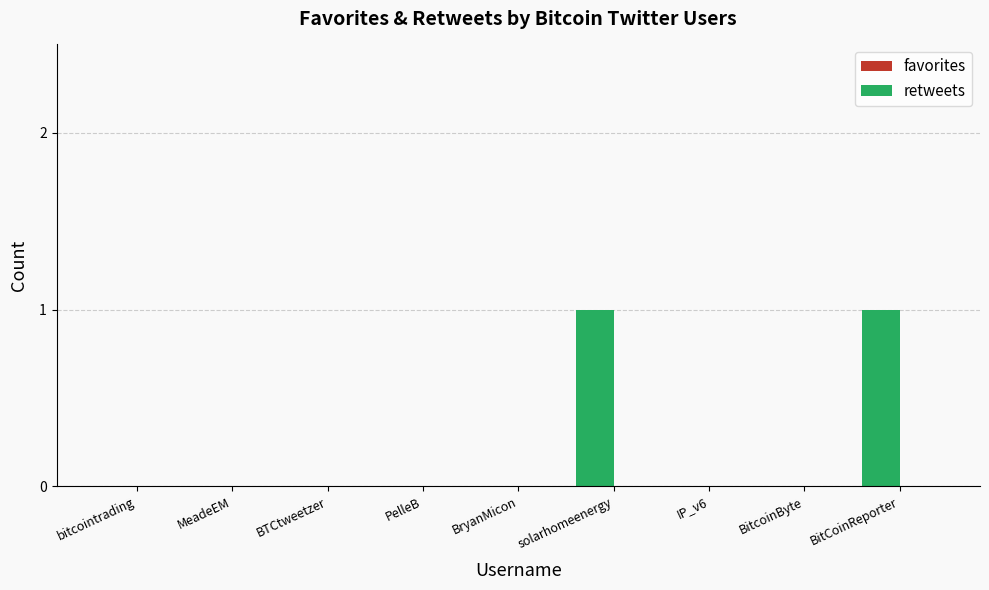

Is it true that the value at BryanMicon is -1?

False